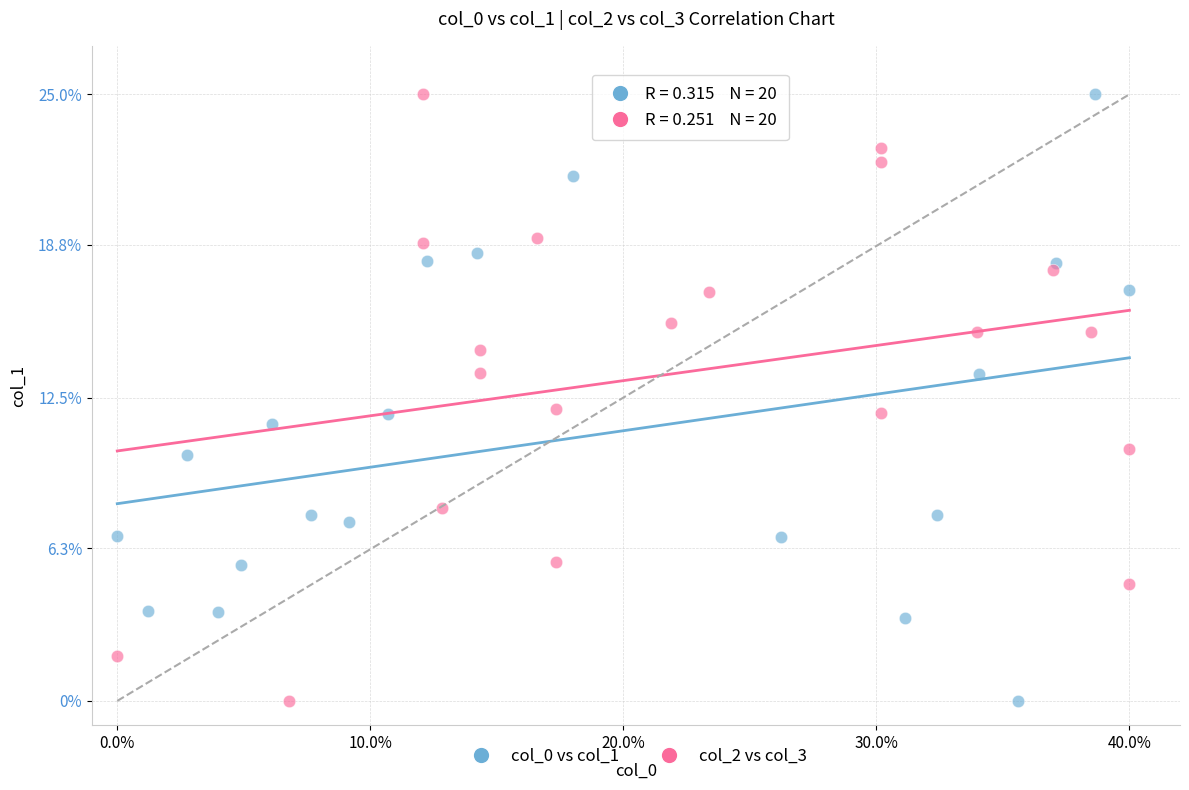

What are all the series names shown in the legend?

col_0 vs col_1, col_2 vs col_3